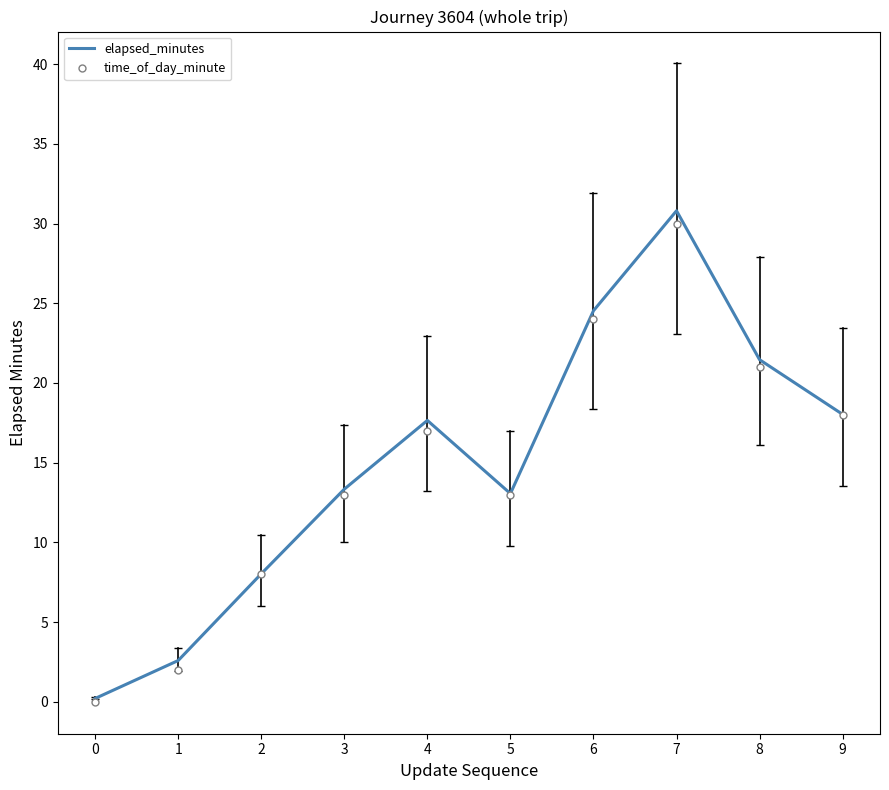

Is it true that elapsed_minutes equals 16.0 at 6?

False